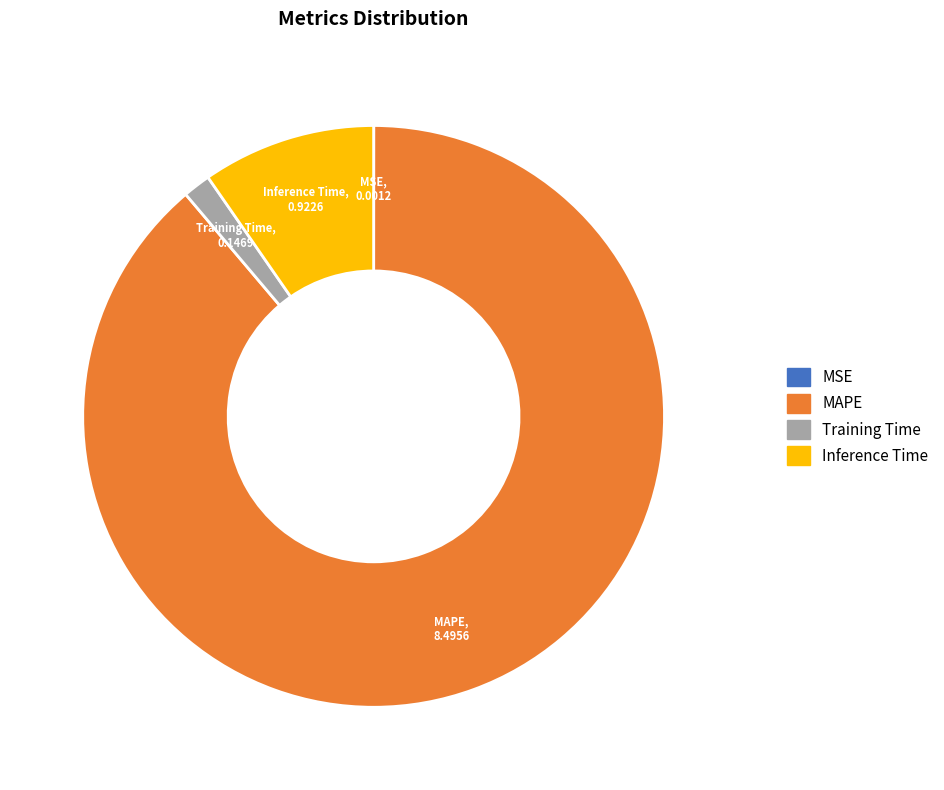

Which slice is the largest?

MAPE